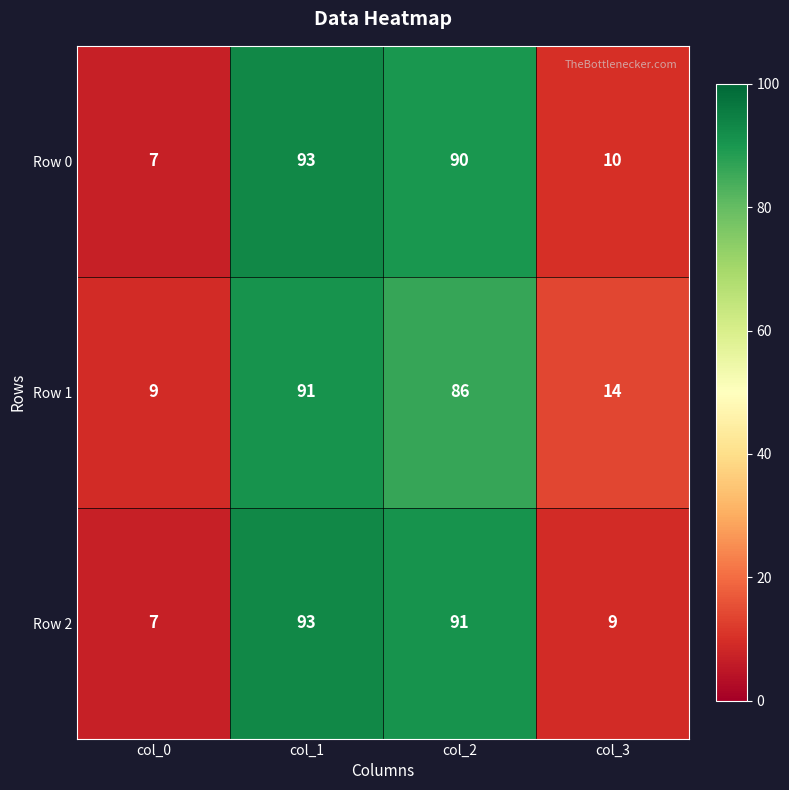

Count the number of categories in the chart.

4